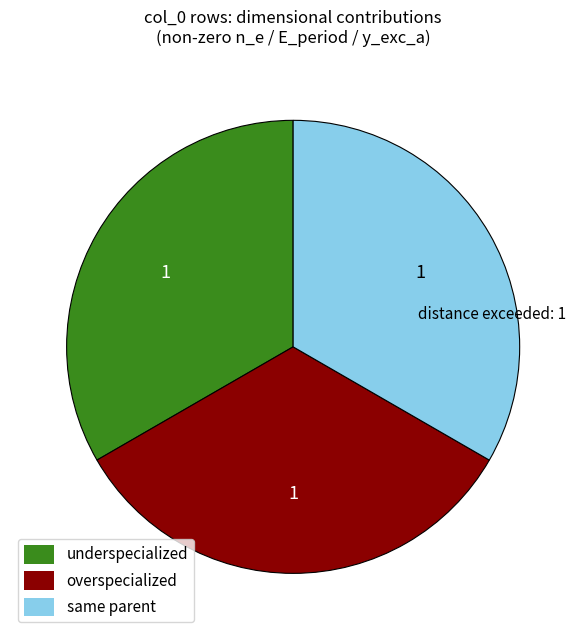

How many segments does this pie chart have?

3